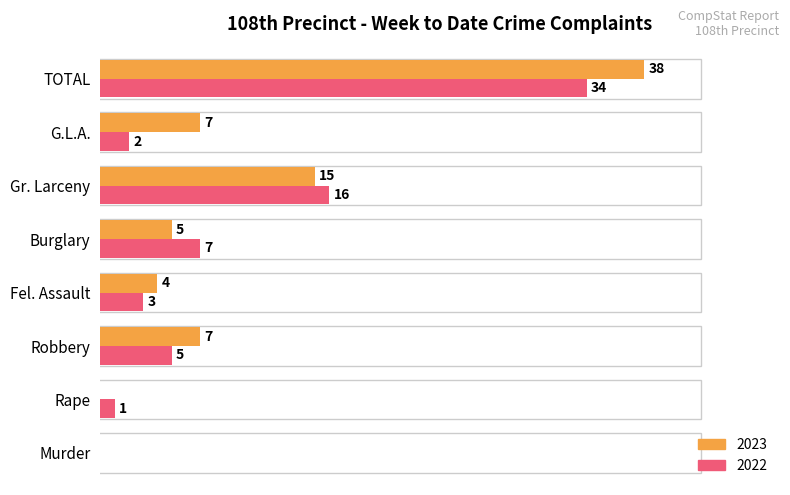

Which label corresponds to the largest value in the chart?

TOTAL